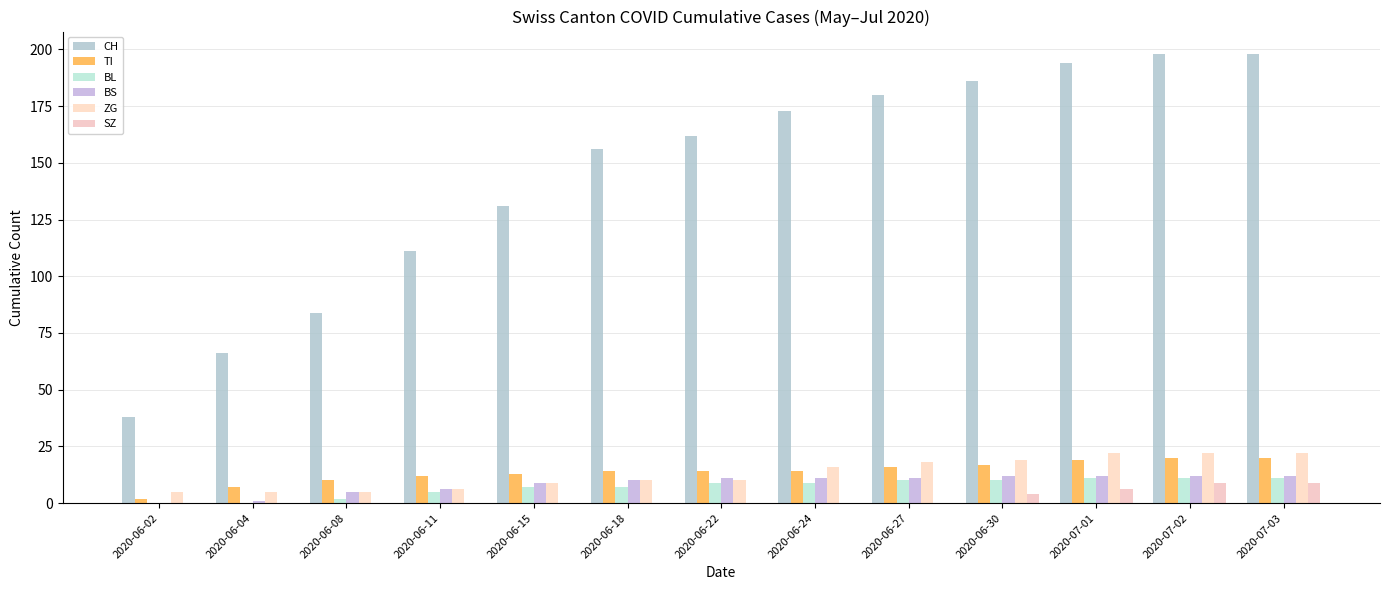

What is the average value of the ZG series?

13